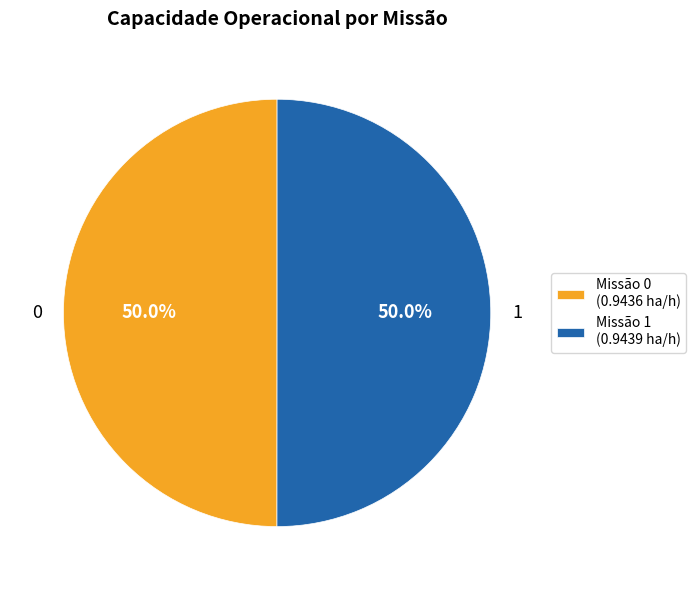

Combined, what portion of the pie is Missão 0 (0.9436 ha/h) and Missão 1 (0.9439 ha/h)?

100.0%